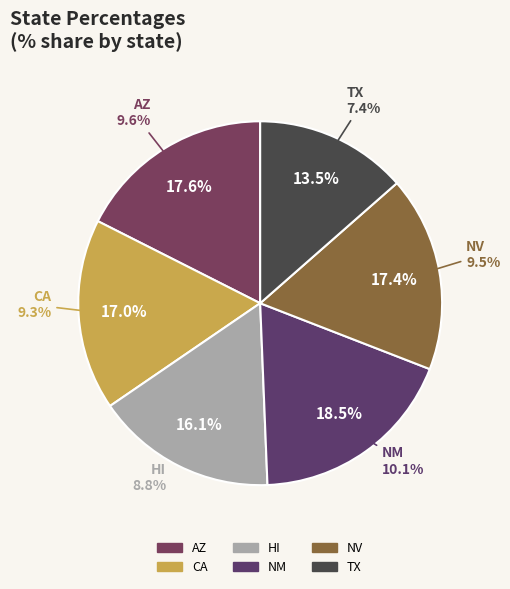

What percentage is the NV slice, to the nearest percent?

17%